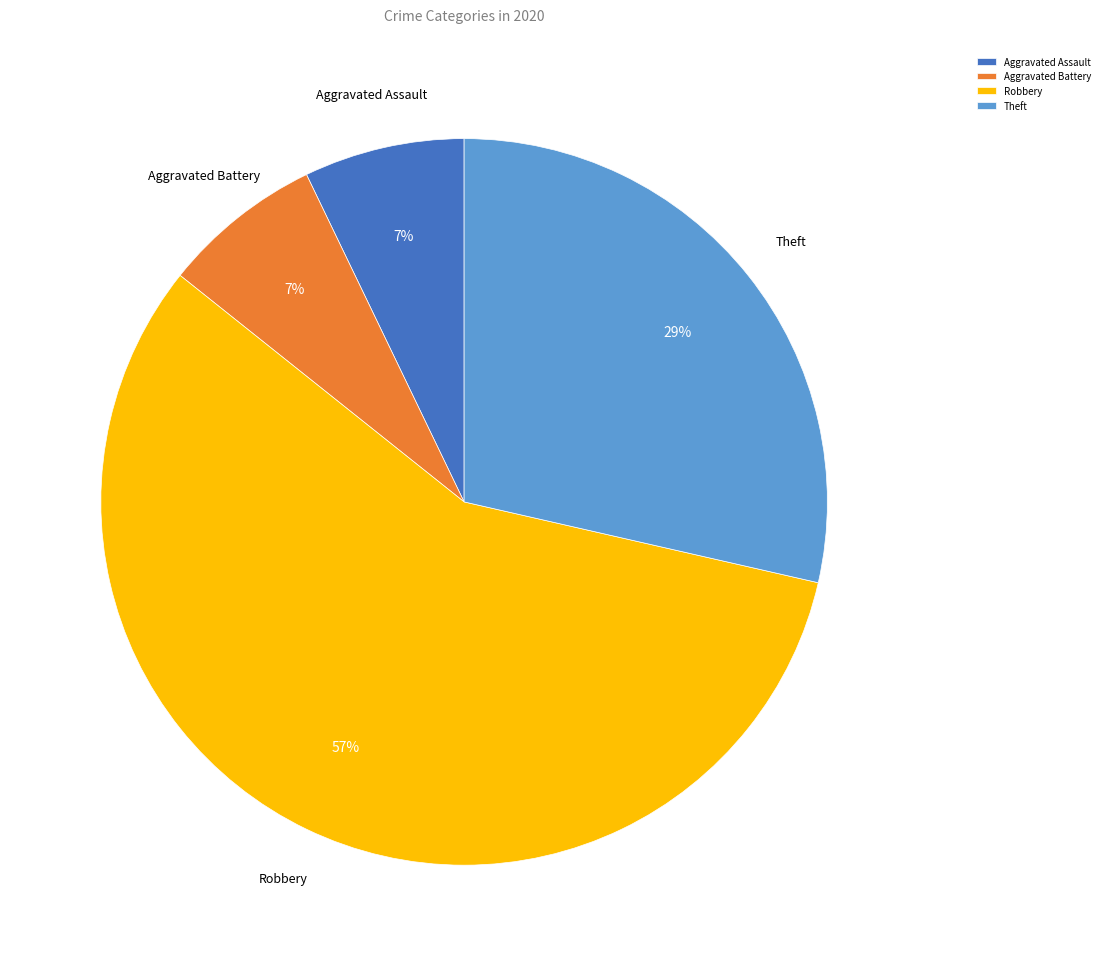

Is the sum of Theft and Aggravated Battery greater than half?

No